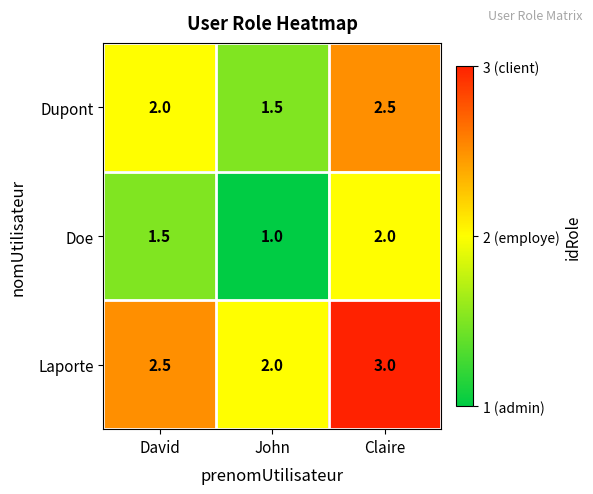

How many values in the Dupont series are below 2?

1